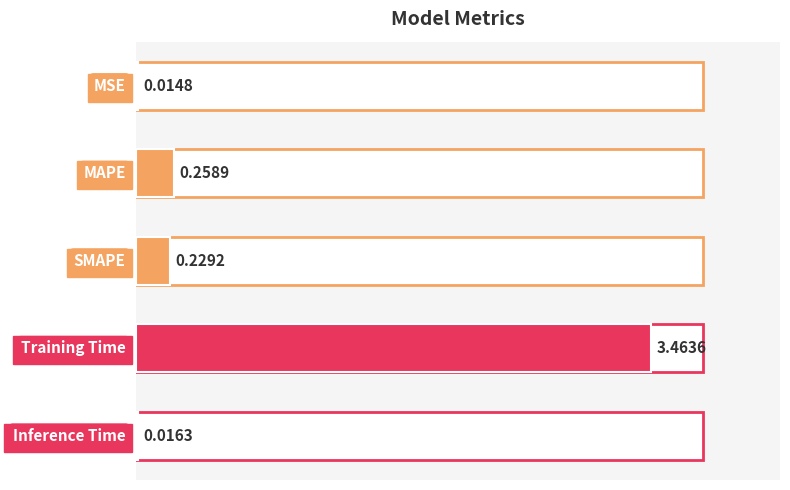

What is the difference between the maximum and minimum values?

3.4